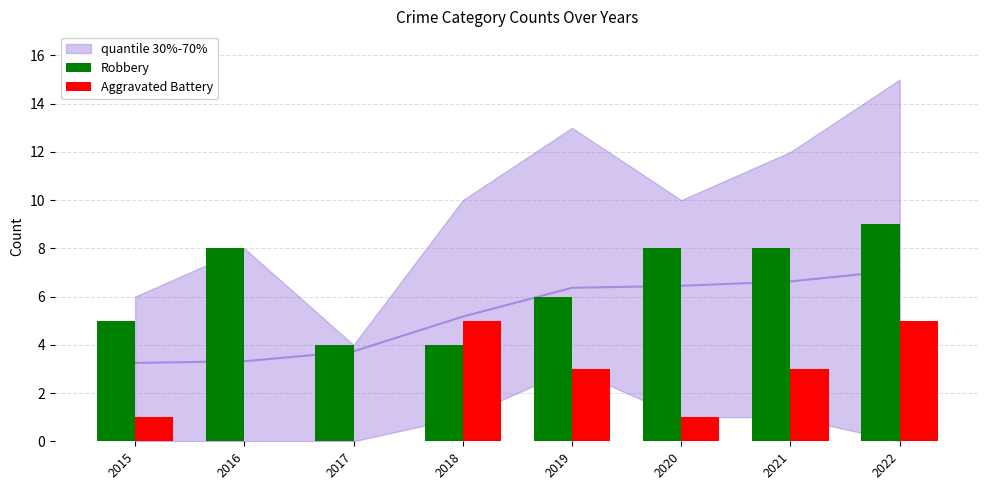

At which category is the sum across all series the highest?

2022